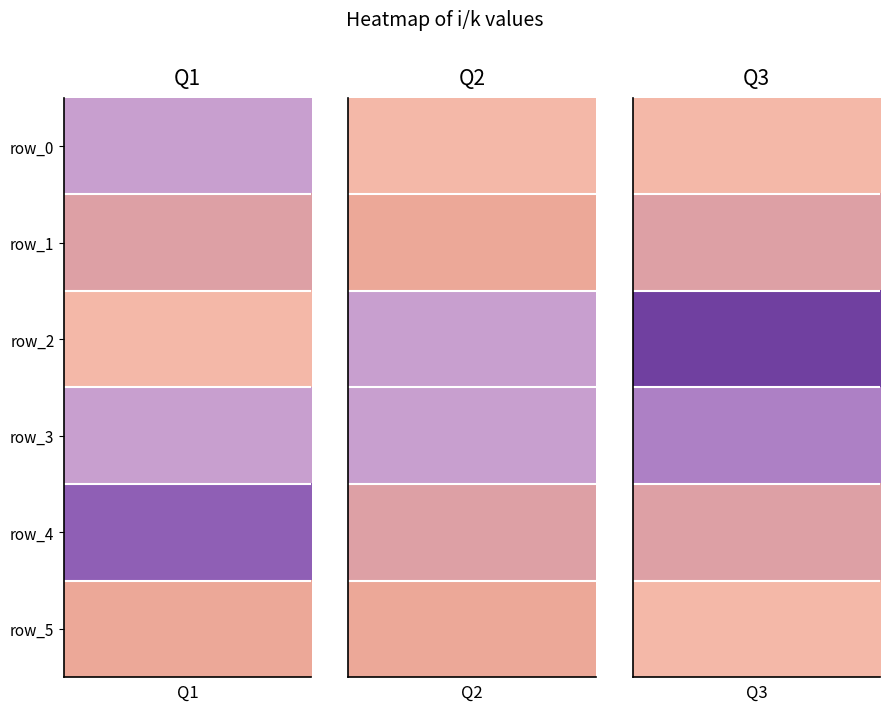

Which series has the widest spread of values?

2